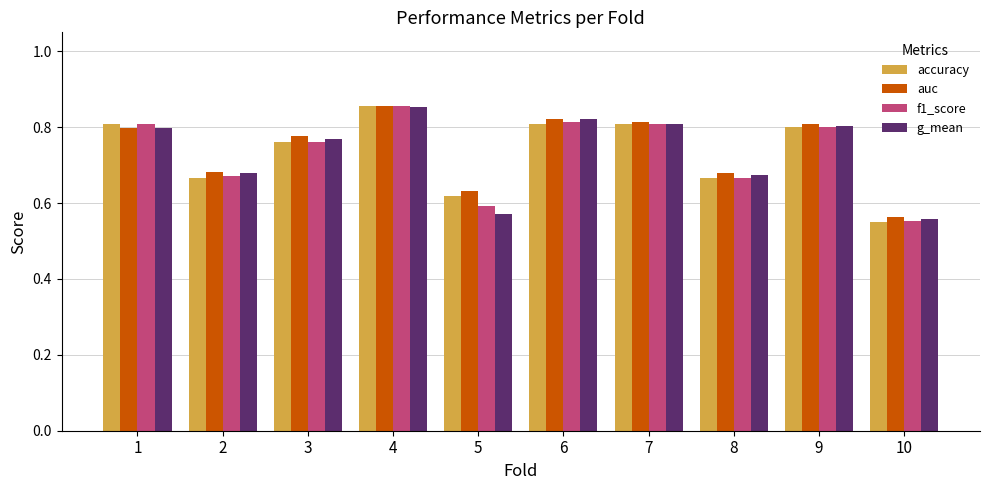

What is the difference between the maximum and minimum values in the f1_score series?

0.3